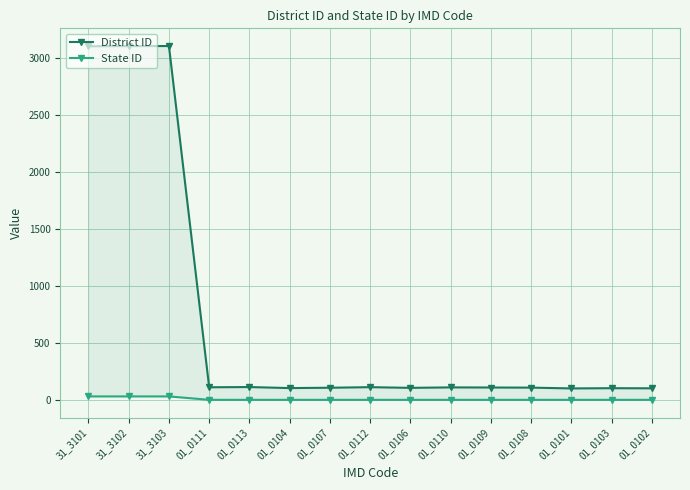

Between 31_3101 and 01_0102, which series saw the biggest shift?

District ID